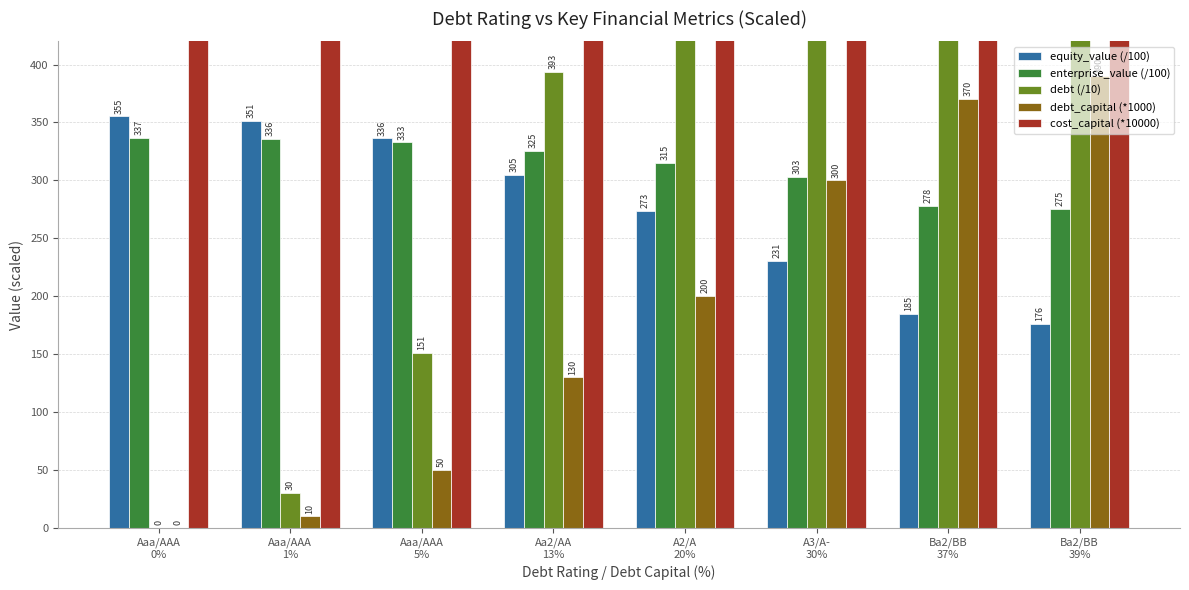

How many data points in debt (/10) are less than 605?

4